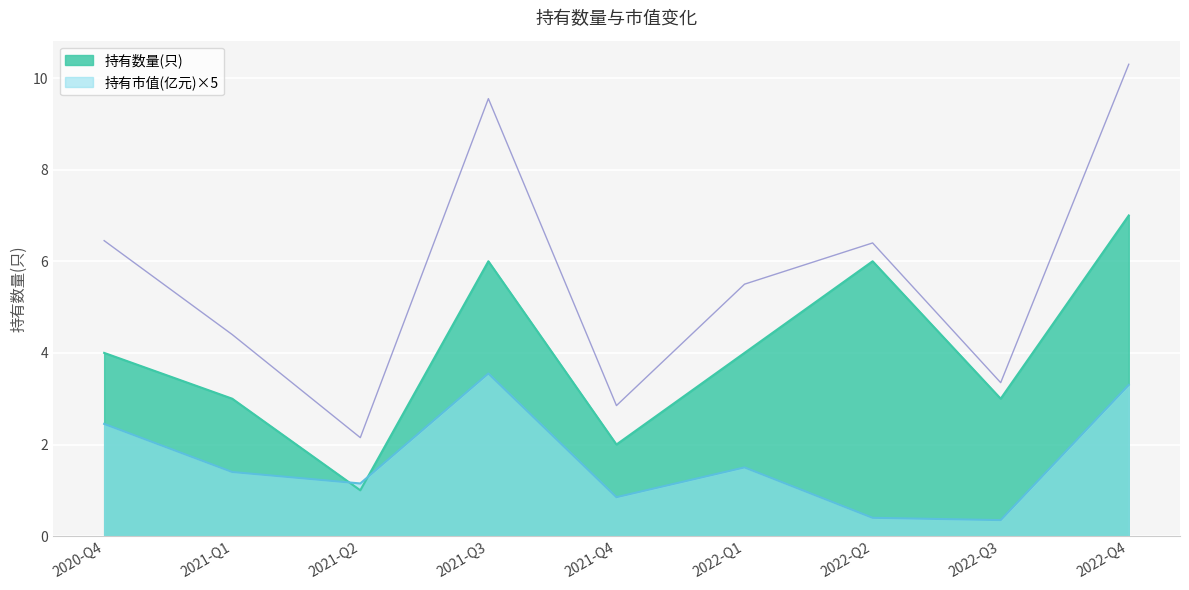

At which category does 持有数量(只) reach its first local peak?

2021-Q3